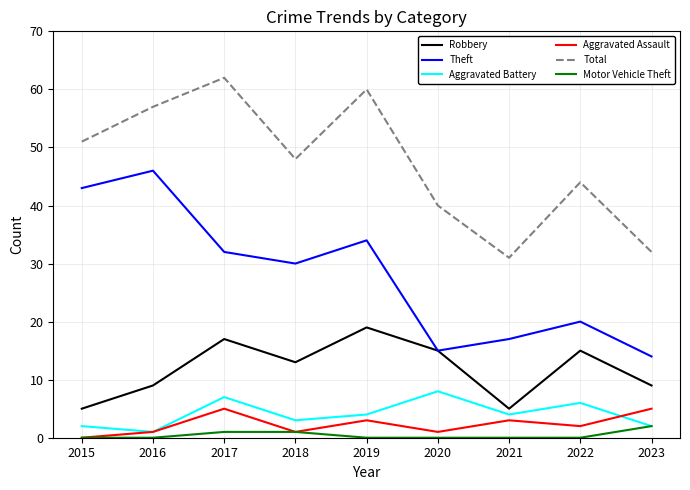

Reading left to right, extract all data points from this chart.

Robbery: 5	9	17	13	19	15	5	15	9
Theft: 43	46	32	30	34	15	17	20	14
Aggravated Battery: 2	1	7	3	4	8	4	6	2
Aggravated Assault: 0	1	5	1	3	1	3	2	5
Total: 51	57	62	48	60	40	31	44	32
Motor Vehicle Theft: 0	0	1	1	0	0	0	0	2